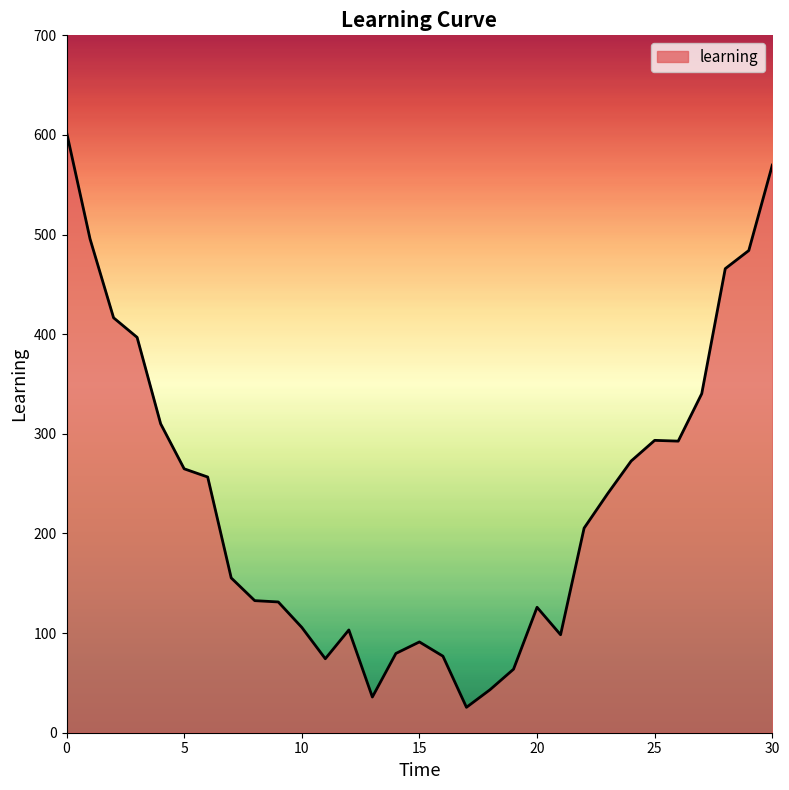

How many values are below 205?

15